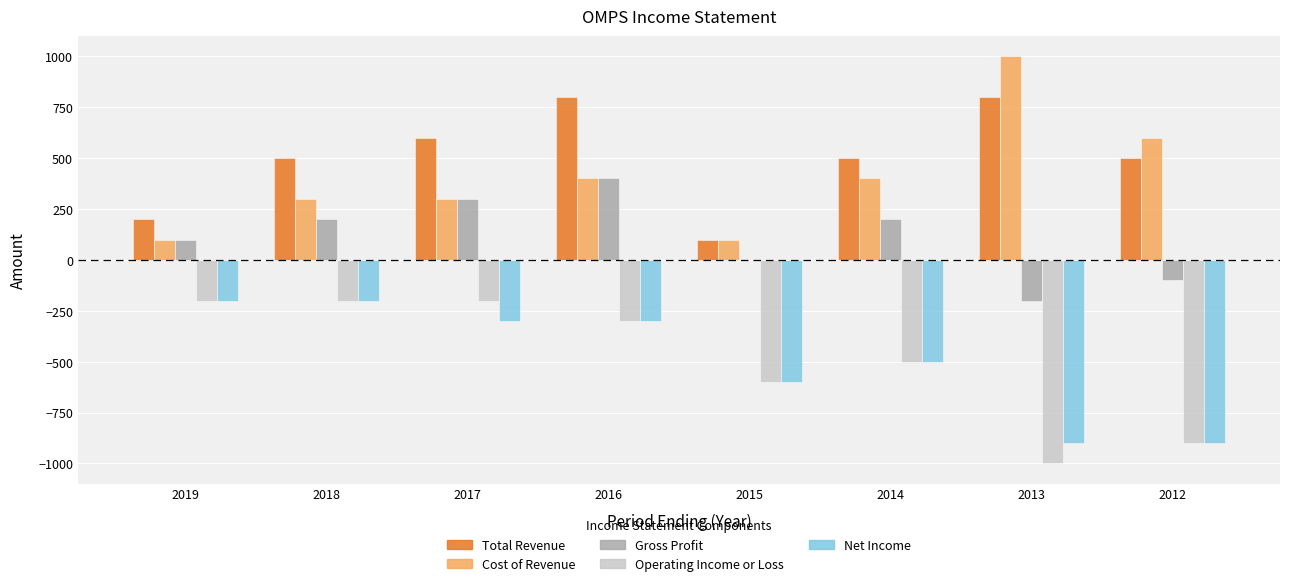

The Total Revenue series shows 793 at 2018. True or false?

False